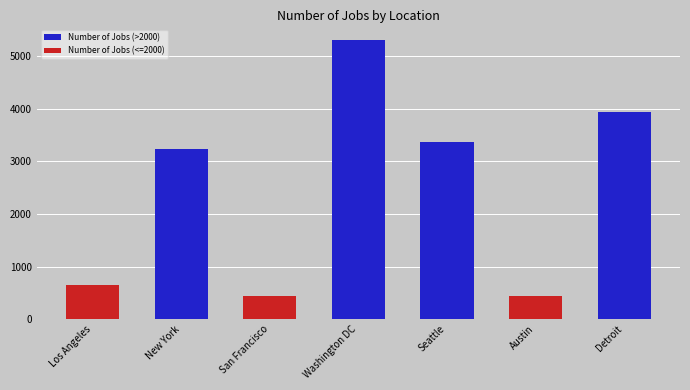

Count the number of data series in this chart.

1